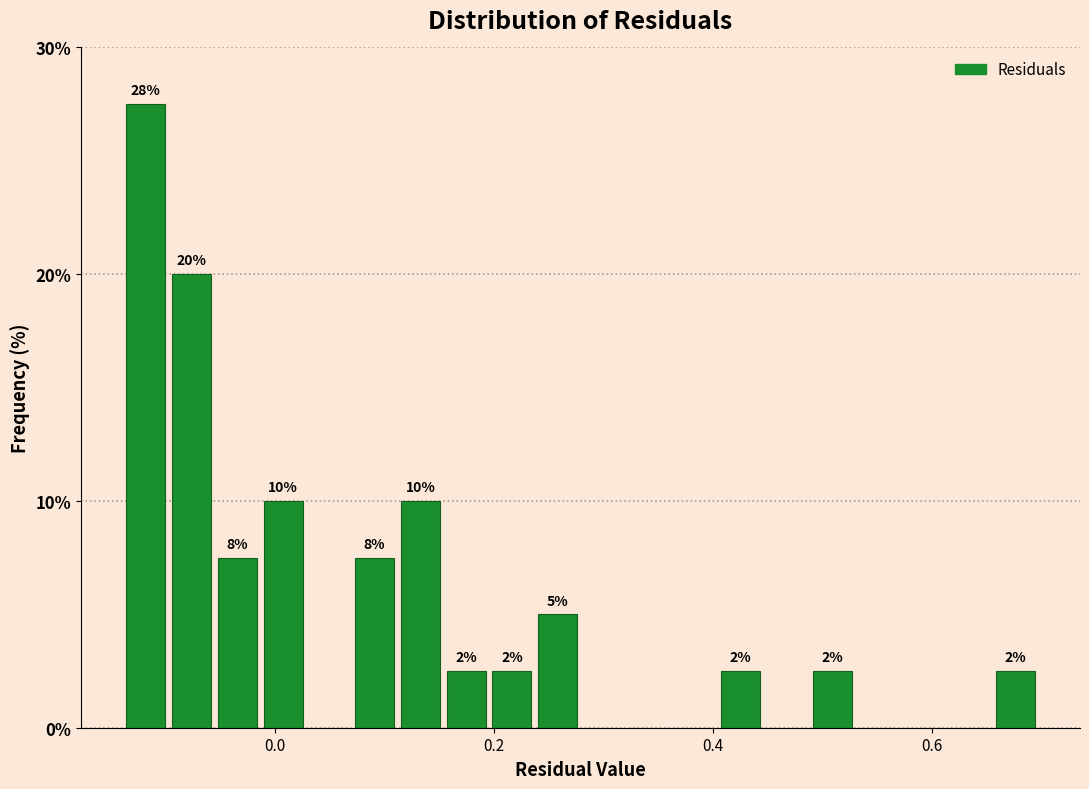

Around what value on the x-axis is the tallest bar? Give the approximate position of its centre, as read against the axis.

-0.12